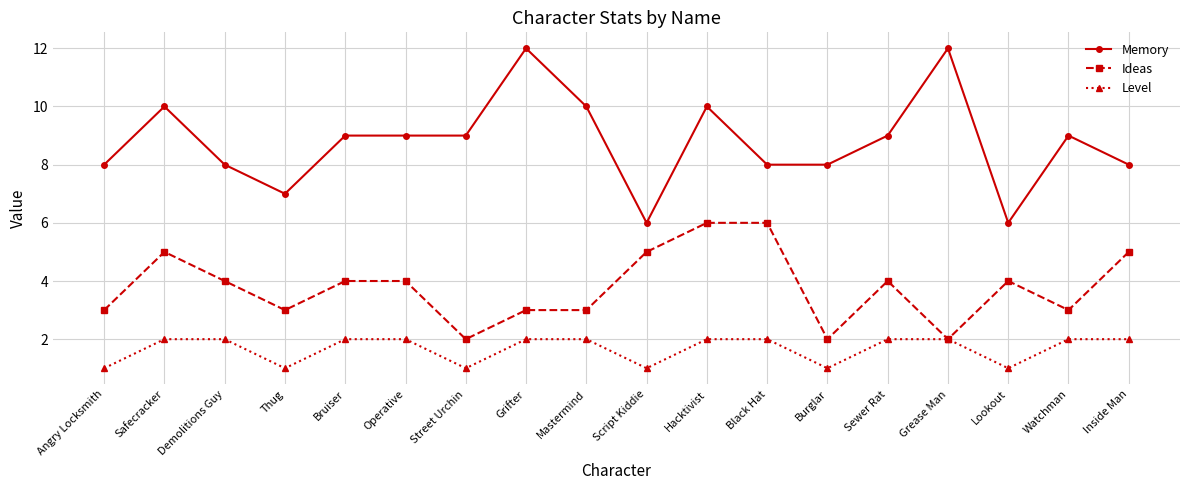

Count the Memory values in the range 8 to 10.

13